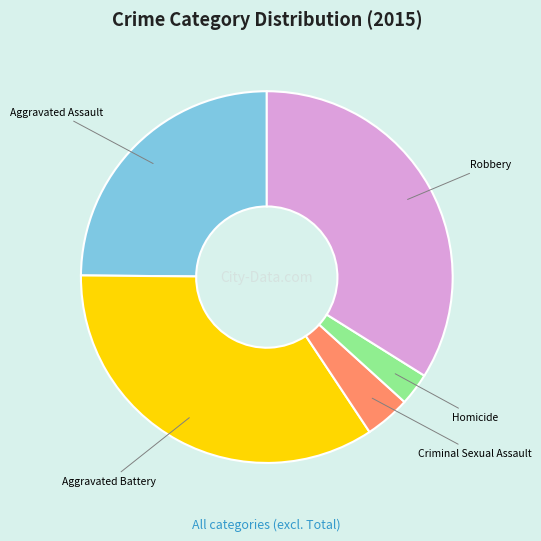

Which category has the smallest portion of the pie?

Homicide